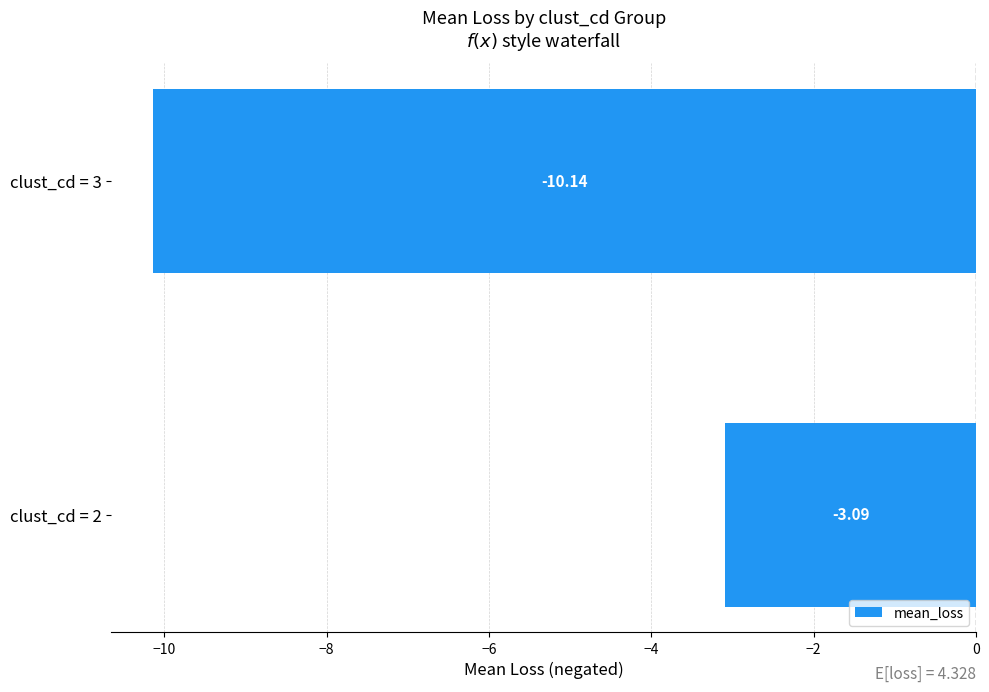

List the labels in order of value, largest first.

clust_cd = 2, clust_cd = 3